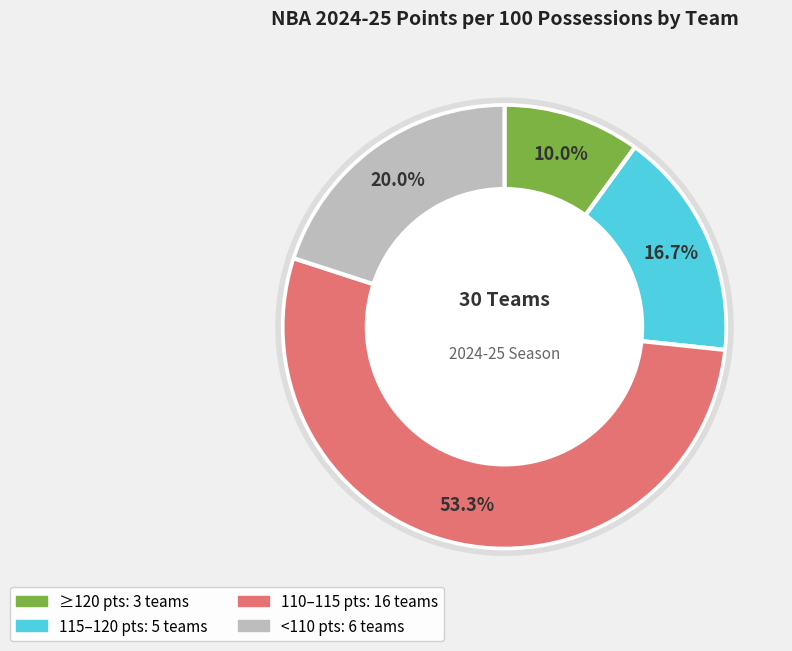

Is there a majority slice in this chart?

Yes